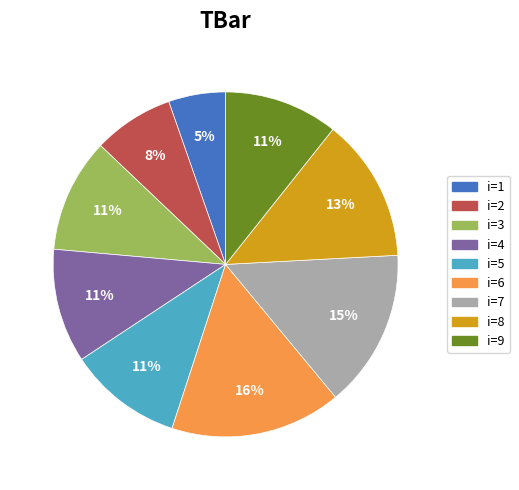

Which category has the biggest portion of the pie?

i=6